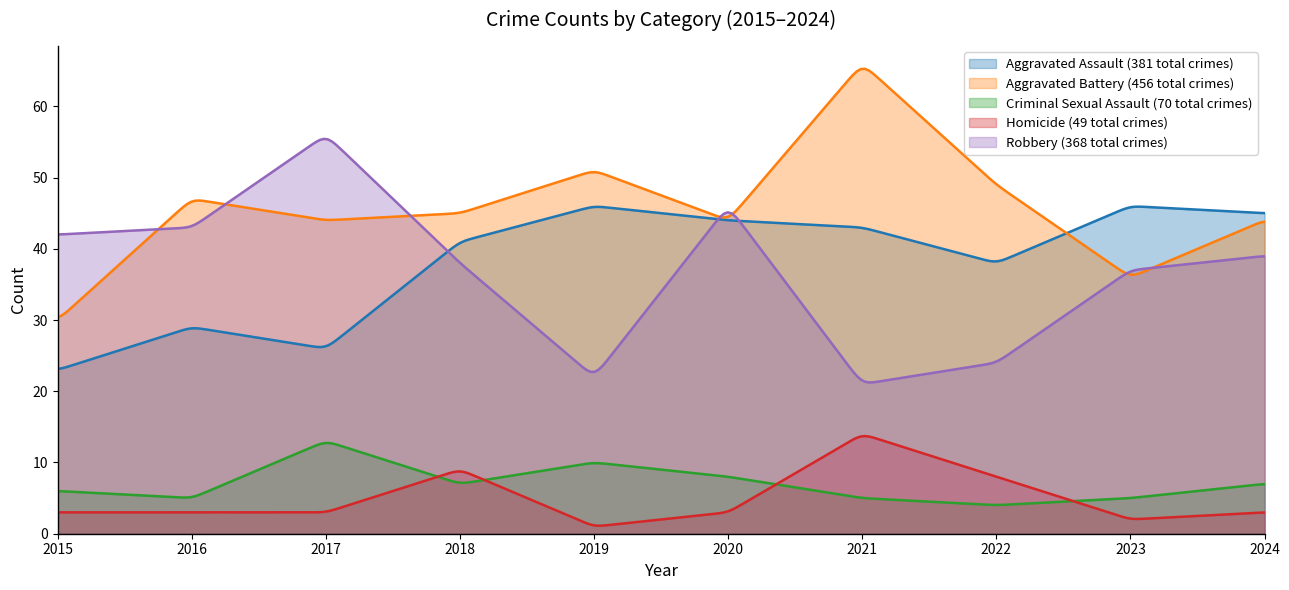

What are all the series names shown in the legend?

Aggravated Assault (381 total crimes), Aggravated Battery (456 total crimes), Criminal Sexual Assault (70 total crimes), Homicide (49 total crimes), Robbery (368 total crimes)